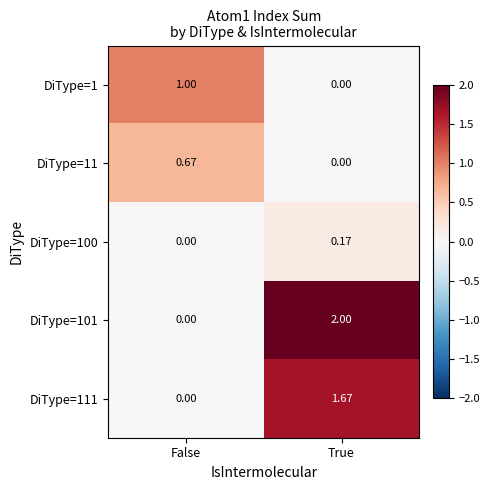

At which label is DiType=11 closest to 0?

True